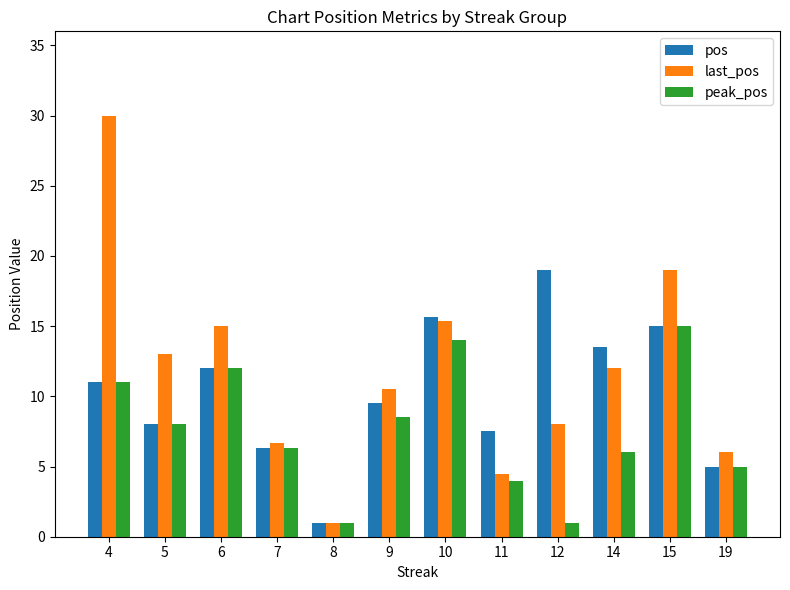

What is the difference between the second highest and minimum values in the peak_pos series?

13.0